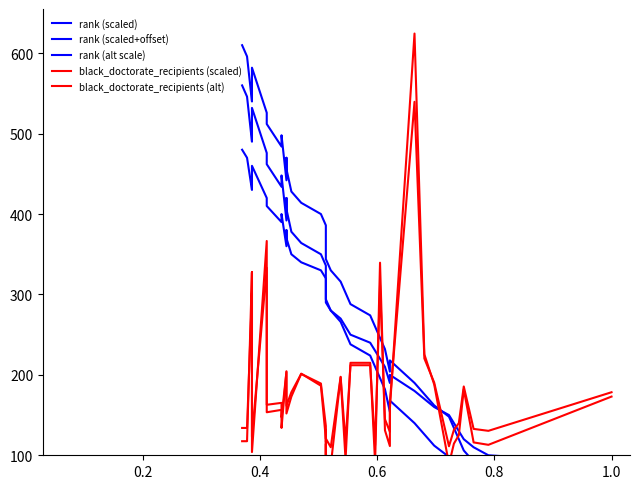

Rank the series by their maximum value, from lowest to highest.

rank (alt scale), black_doctorate_recipients (alt), rank (scaled), rank (scaled+offset), black_doctorate_recipients (scaled)